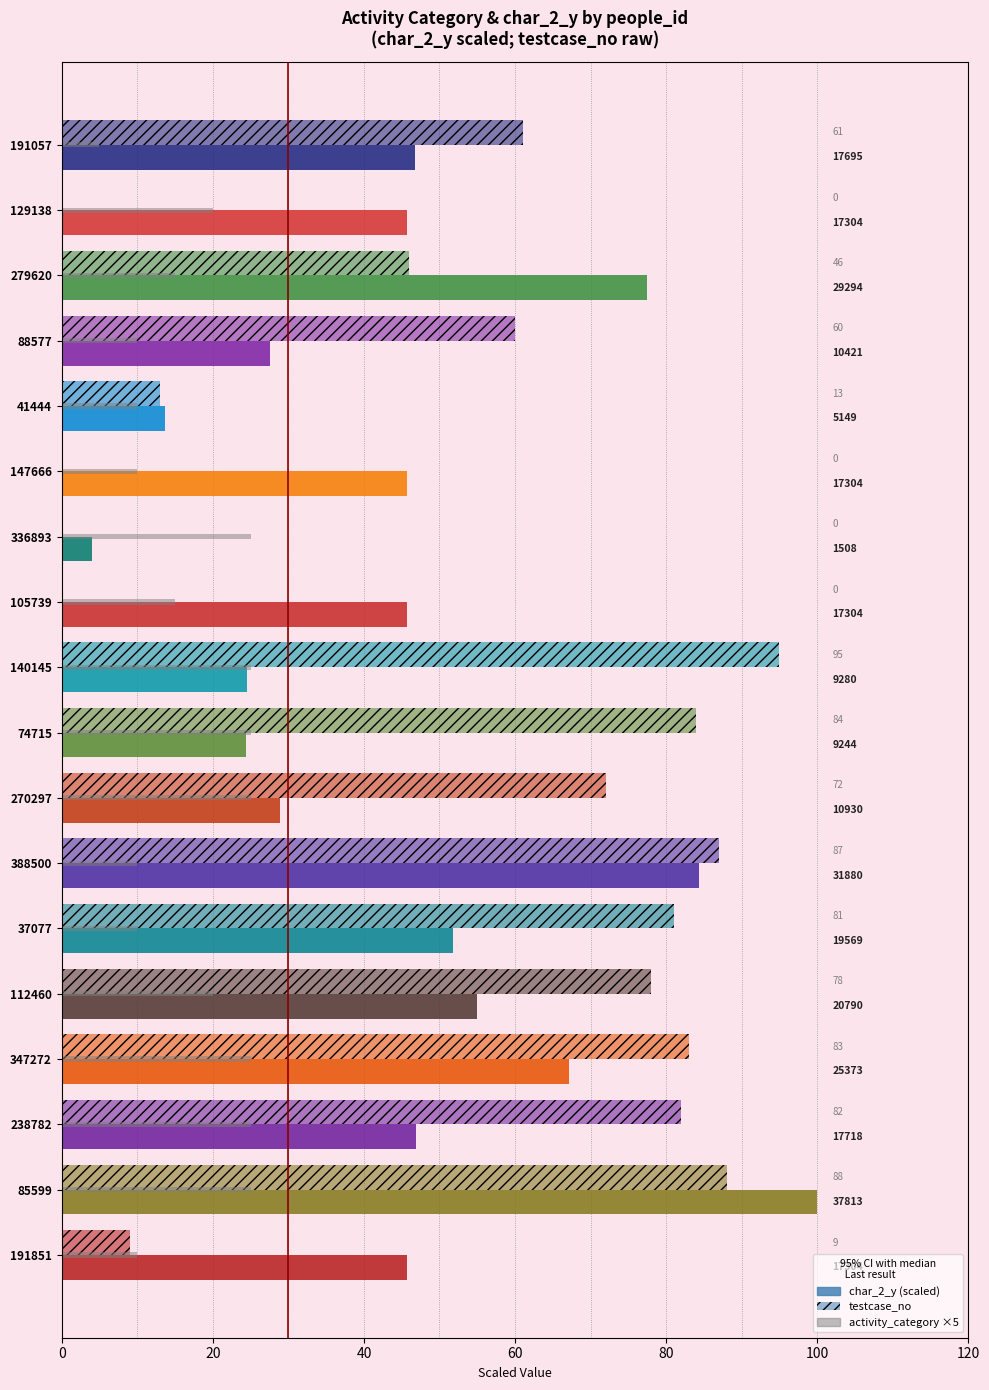

How many categories are shown in the chart?

18